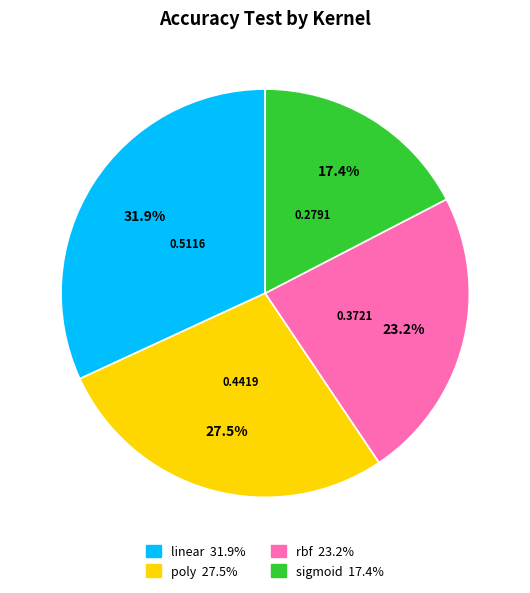

What percentage is NOT represented by sigmoid?

82.6%